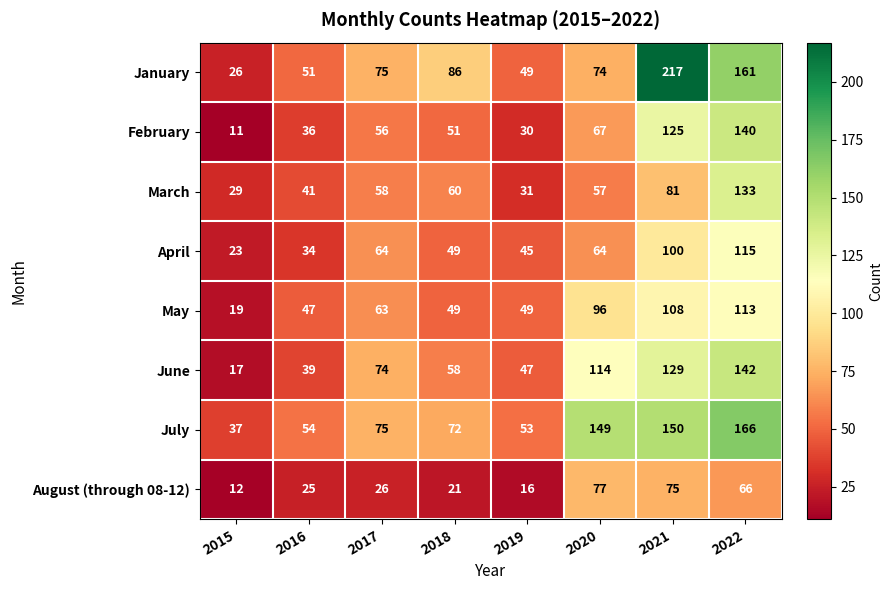

At which label is March closest to 81?

2021